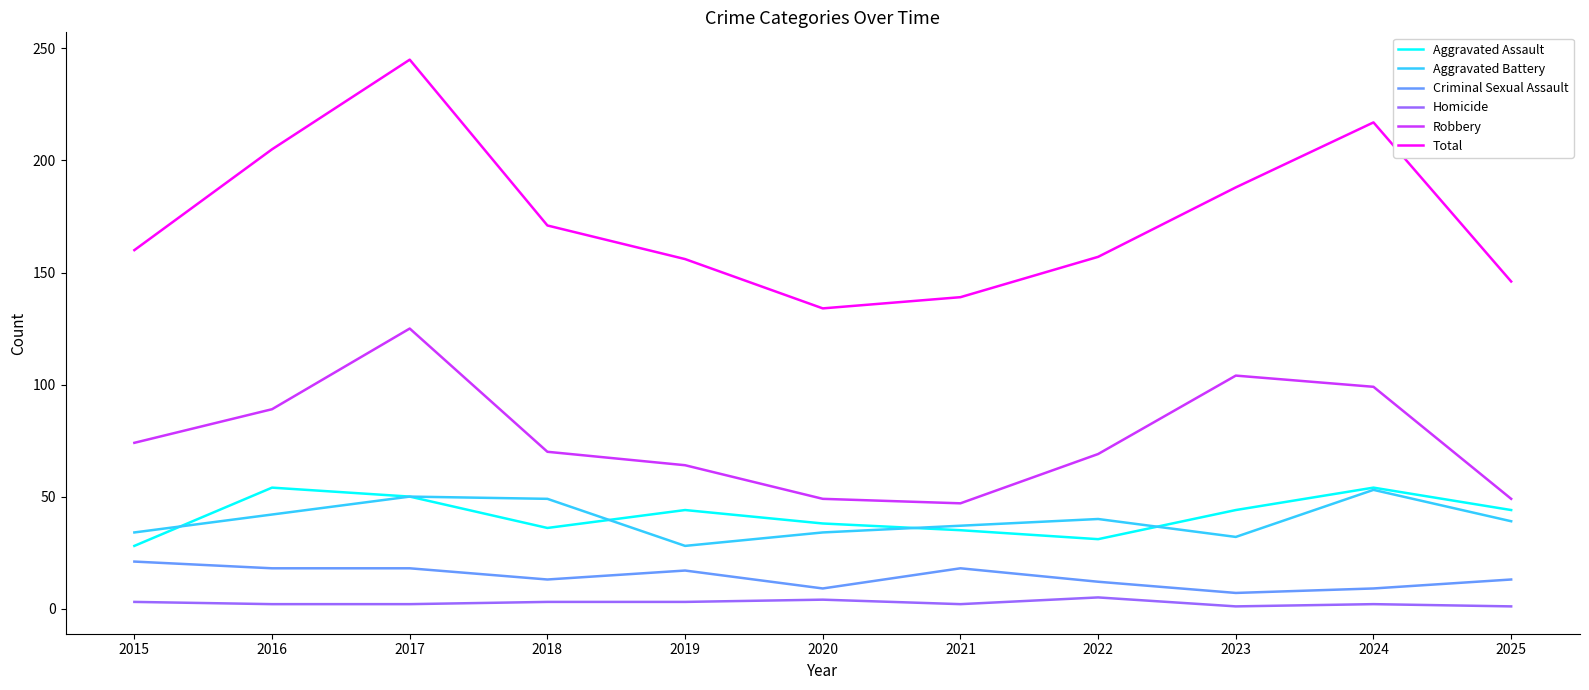

The value of Robbery at 2020 is 49. True or false?

True